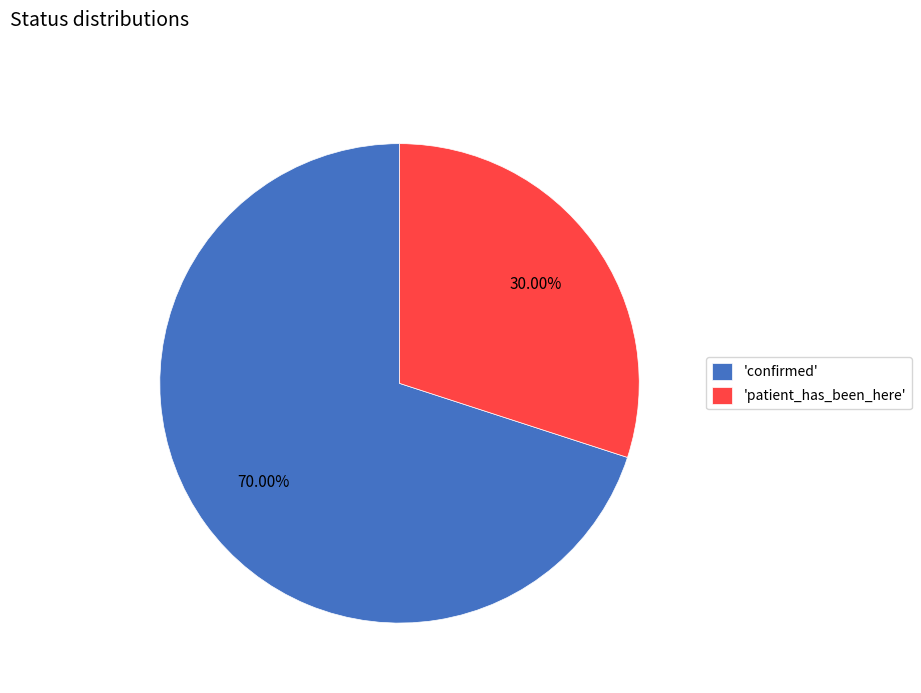

Which category accounts for the majority?

'confirmed'